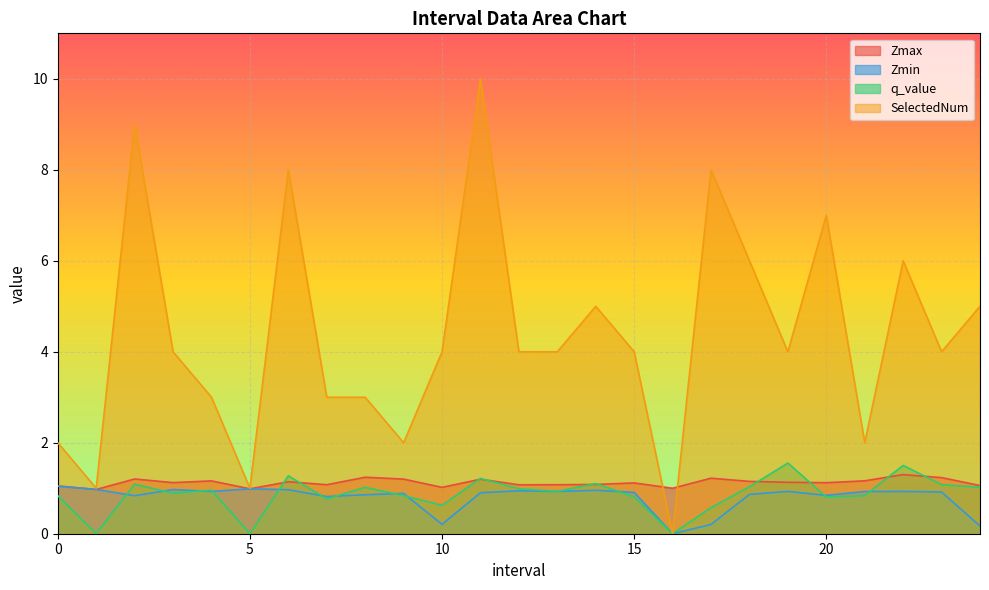

How many intersections are there between q_value and Zmax?

10